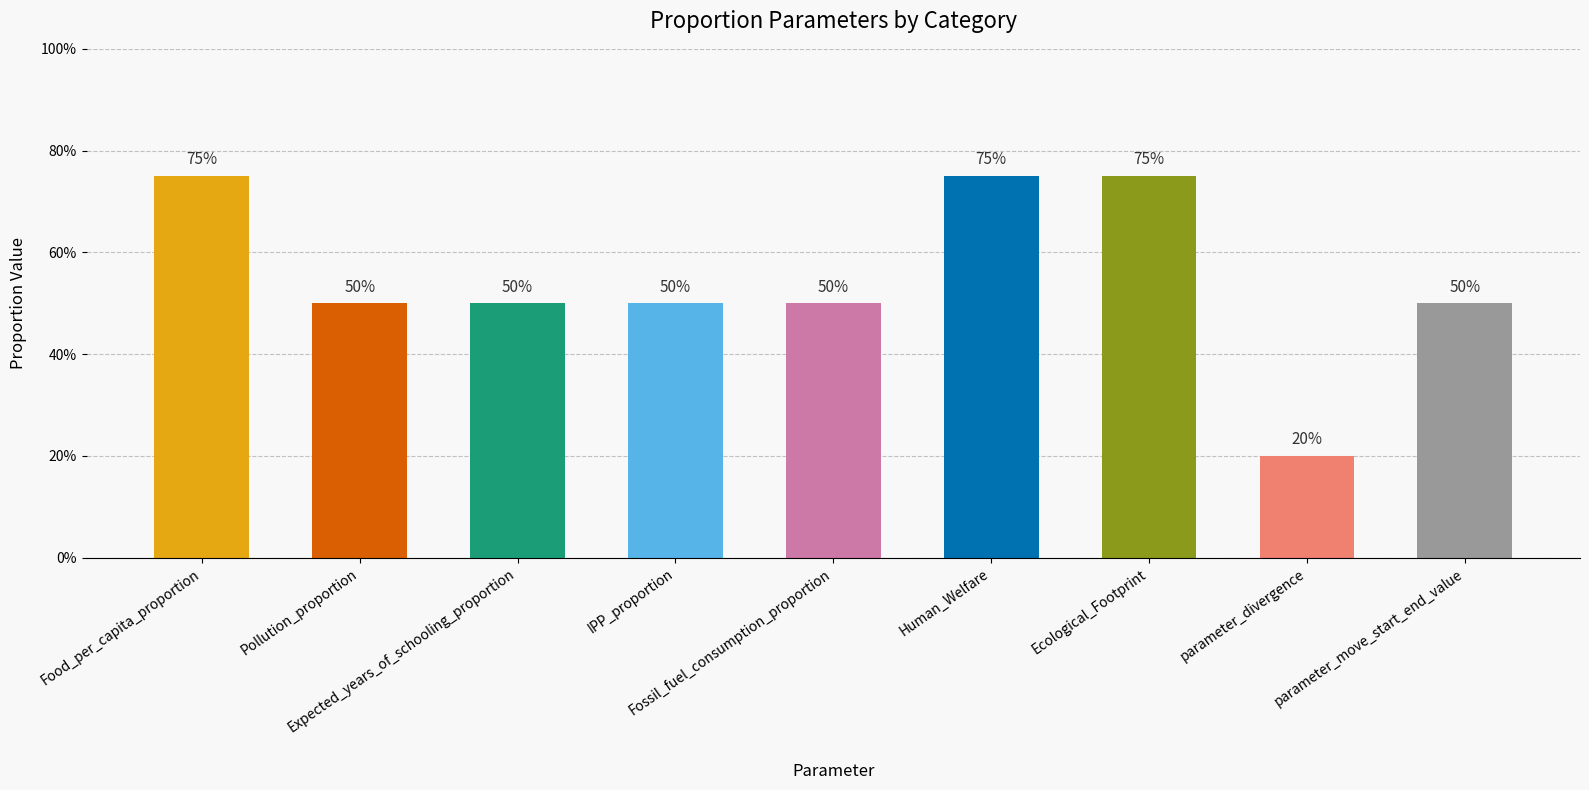

Are the bars horizontal?

No